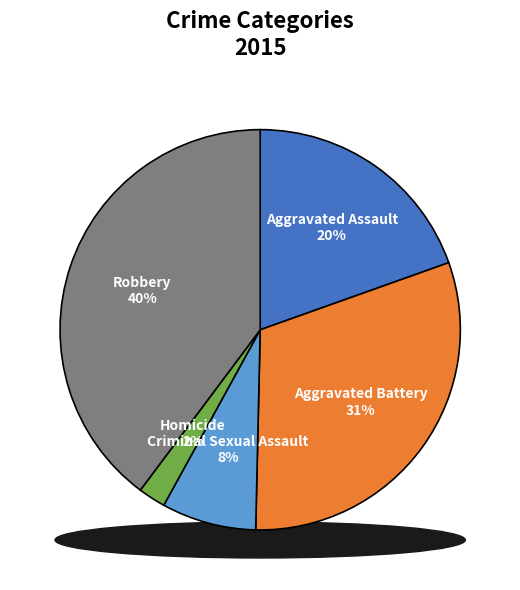

To the nearest percent, what percentage of the pie is Aggravated Assault?

20%